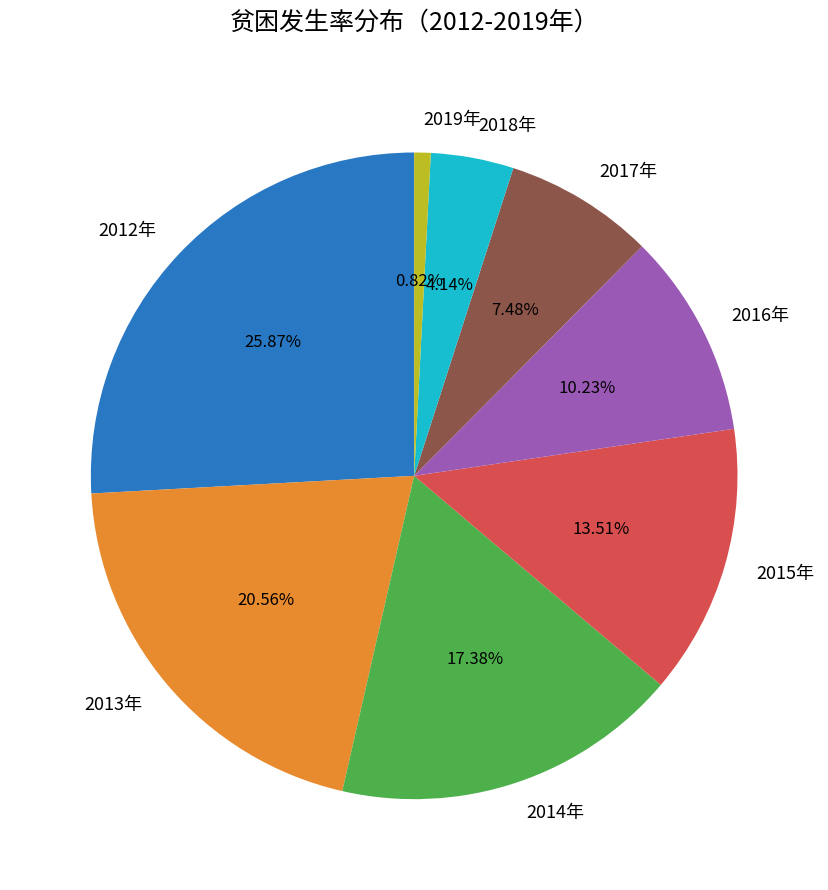

True or false: 2016年 accounts for 10% of the total.

True